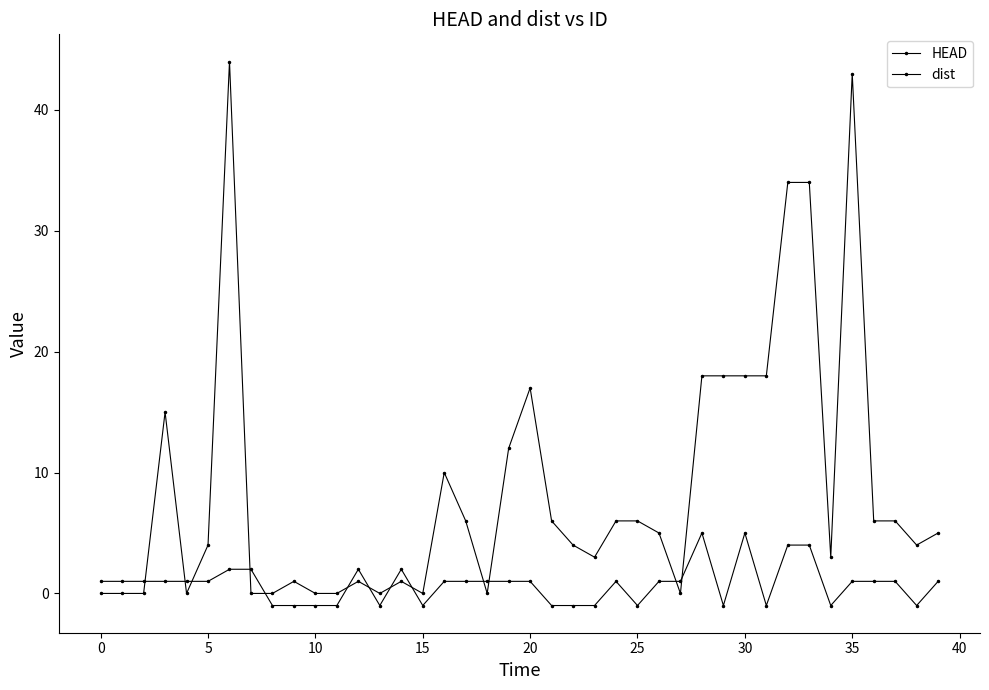

Does the chart have visible grid lines?

No